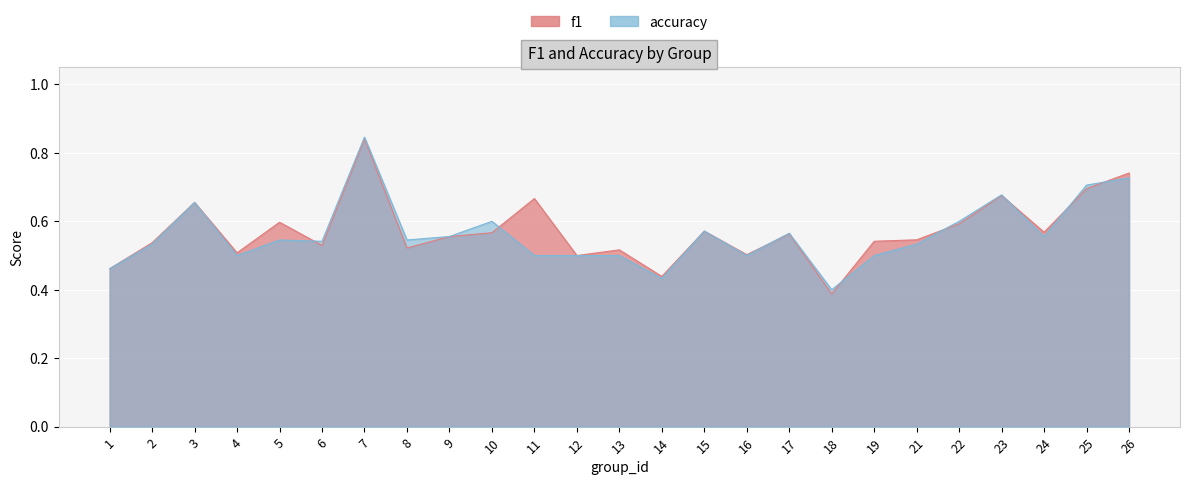

Which series has the largest range (max minus min)?

f1